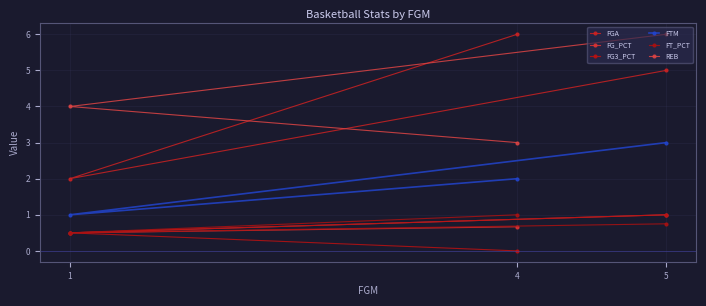

Reading left to right, extract all data points from this chart.

FGA: 1=2.0	4=6.0	5=5.0
FG_PCT: 1=0.5	4=0.7	5=1.0
FG3_PCT: 1=0.5	4=0.0	5=1.0
FTM: 1=1.0	4=2.0	5=3.0
FT_PCT: 1=0.5	4=1.0	5=0.8
REB: 1=4.0	4=3.0	5=6.0